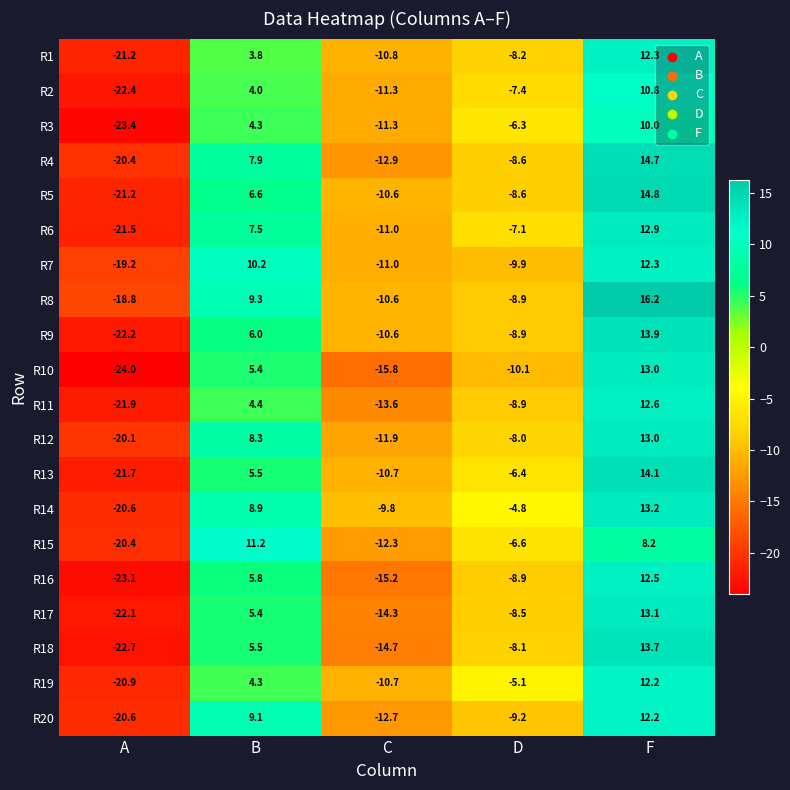

Where is R6 nearest to the value -4?

D